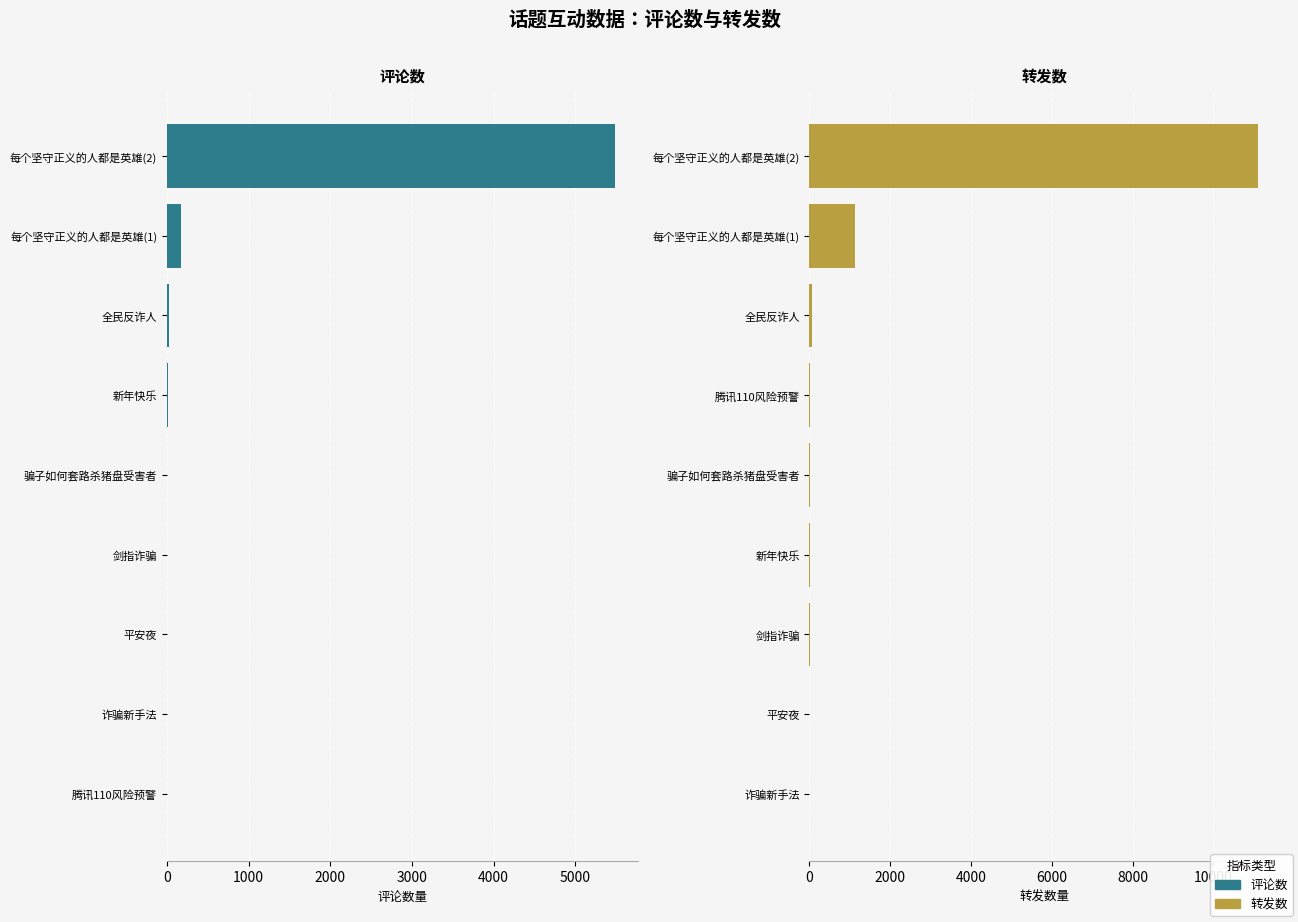

How many data points does each series have?

9